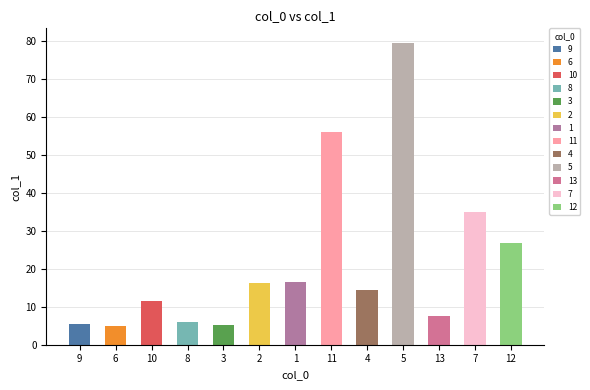

Are the bars horizontal?

No